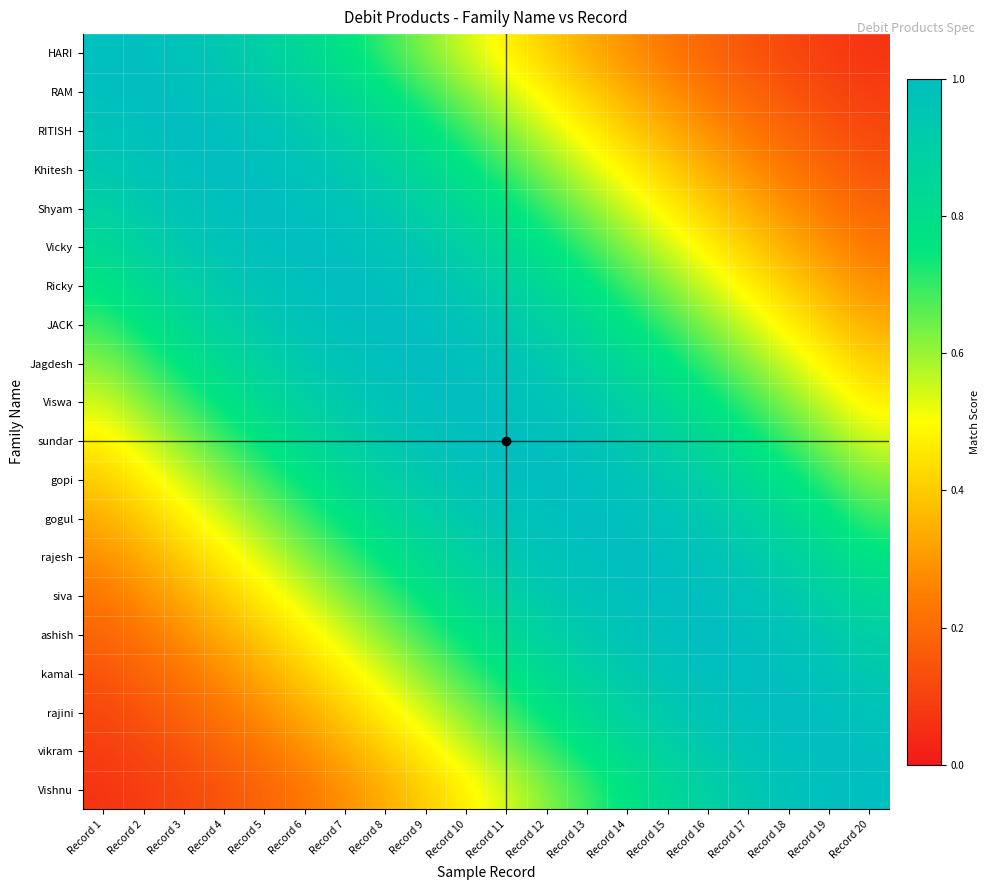

Count the number of categories in the chart.

20